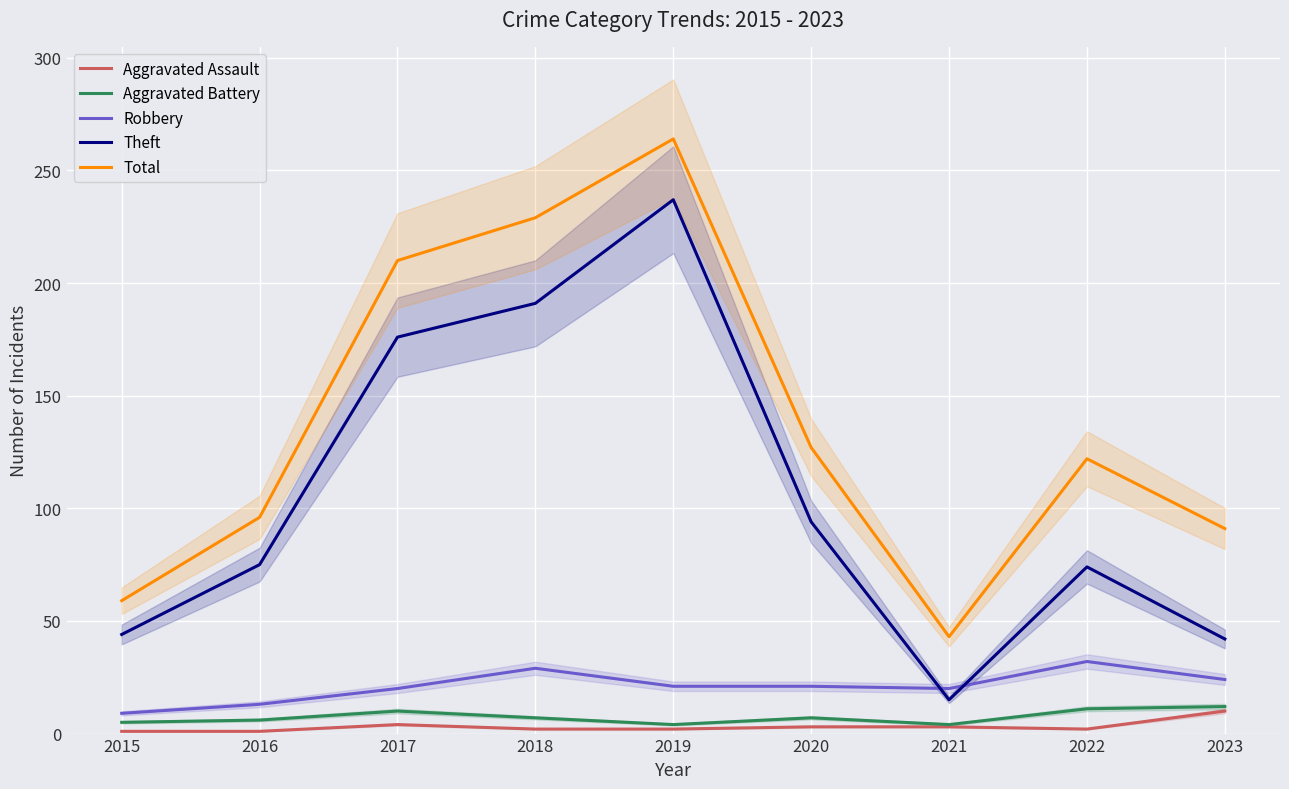

How many values in the Total series are below 122?

4